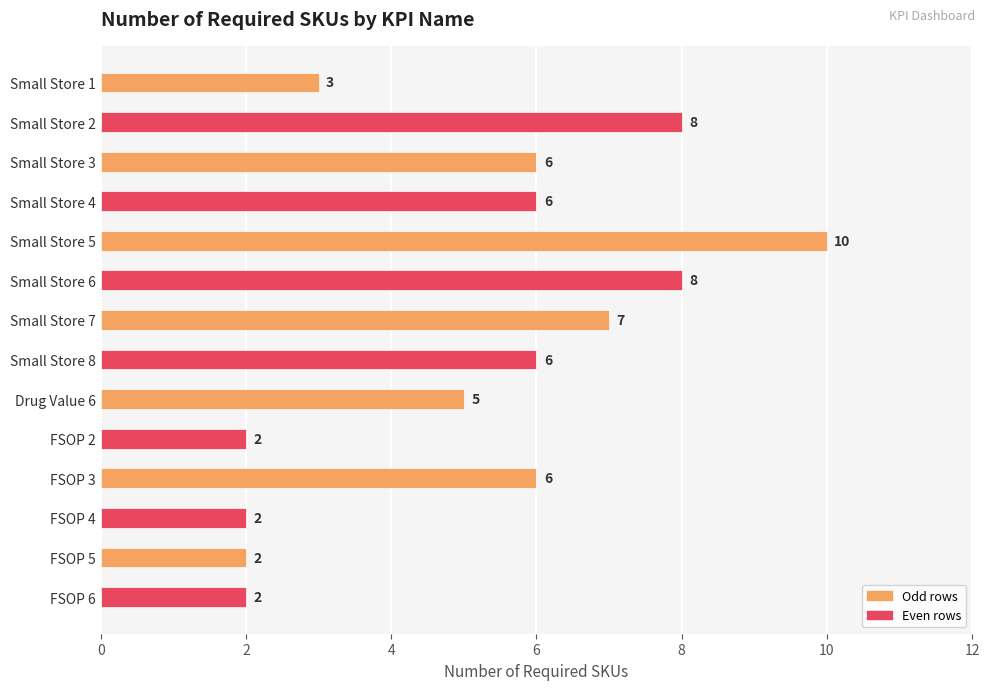

Rank the categories by value from lowest to highest.

FSOP 2, FSOP 4, FSOP 5, FSOP 6, Small Store 1, Drug Value 6, Small Store 3, Small Store 4, Small Store 8, FSOP 3, Small Store 7, Small Store 2, Small Store 6, Small Store 5